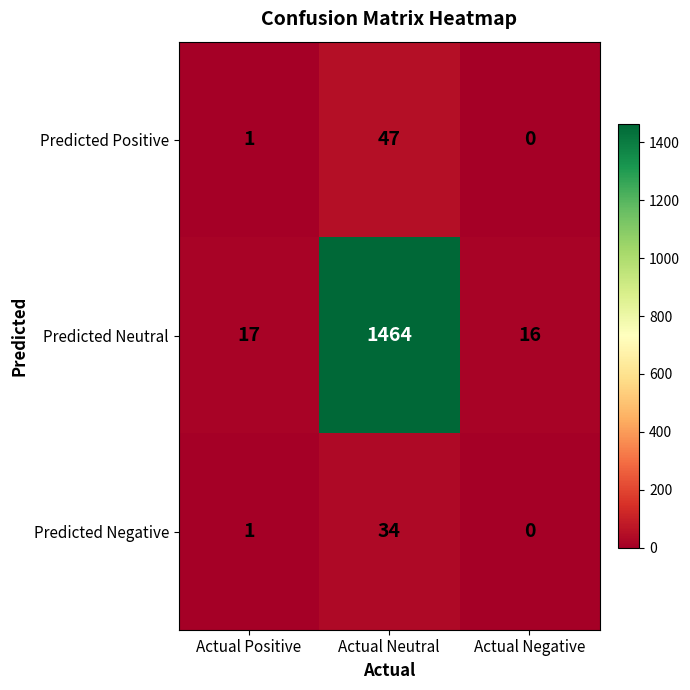

Reading left to right, list all the values displayed in this chart.

Predicted Positive: Actual Positive=1	Actual Neutral=47	Actual Negative=0
Predicted Neutral: Actual Positive=17	Actual Neutral=1464	Actual Negative=16
Predicted Negative: Actual Positive=1	Actual Neutral=34	Actual Negative=0